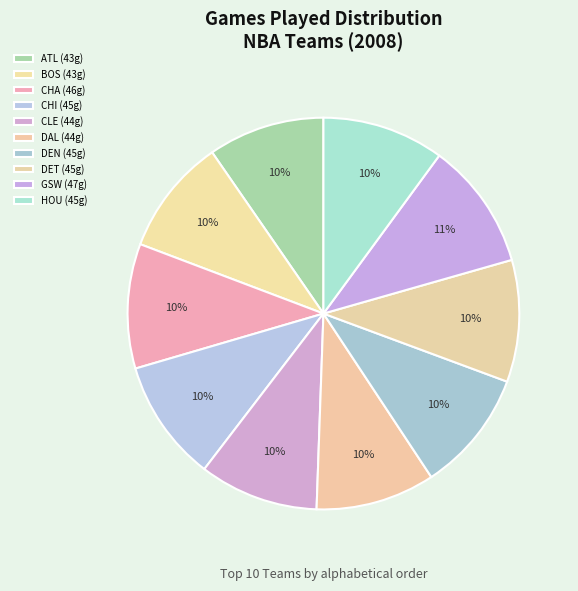

Is there any slice that represents more than half of the pie?

No